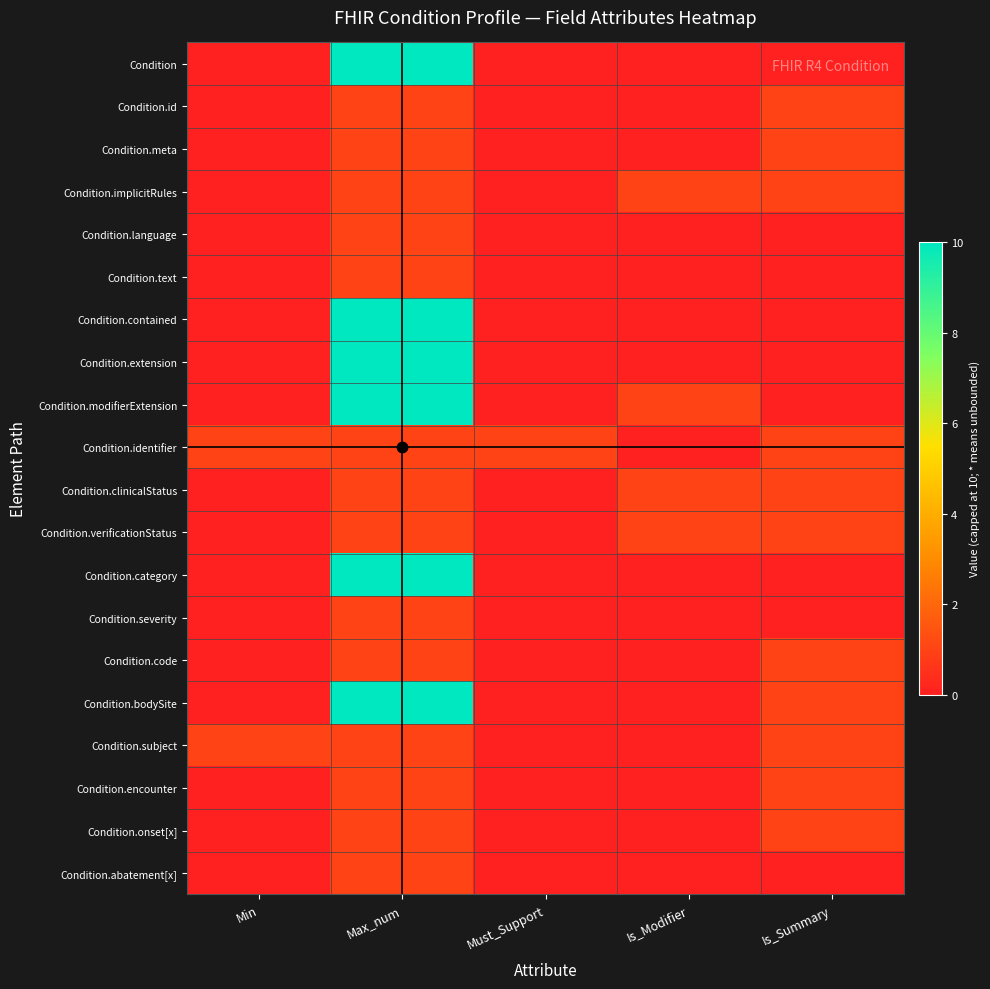

Which series has the largest total across all categories?

Condition.modifierExtension